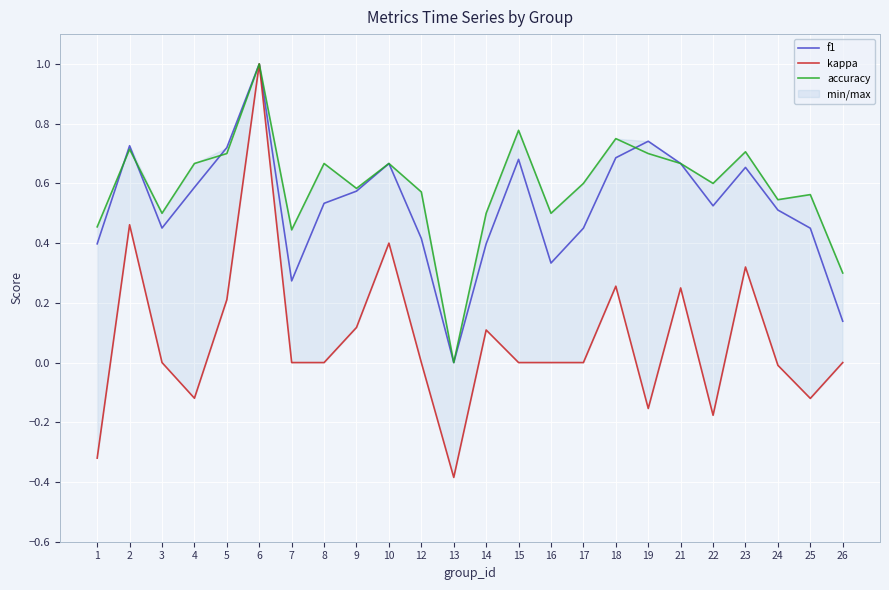

At which category does accuracy reach its first local peak?

2